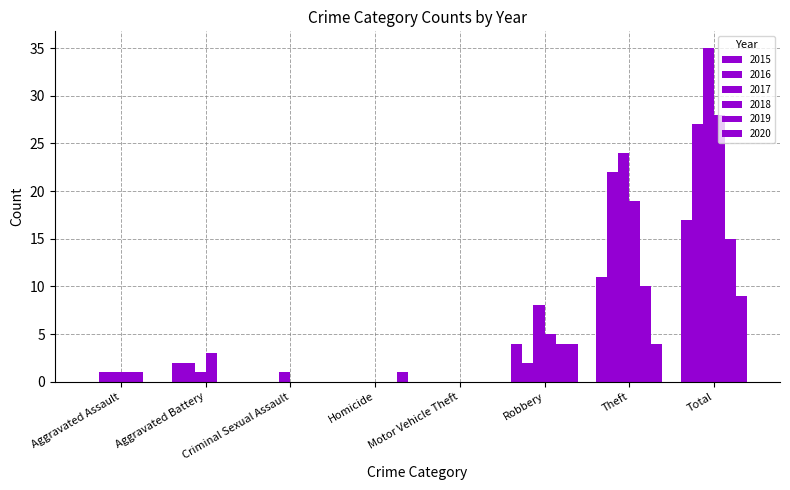

At how many categories does at least one series exceed 21?

2